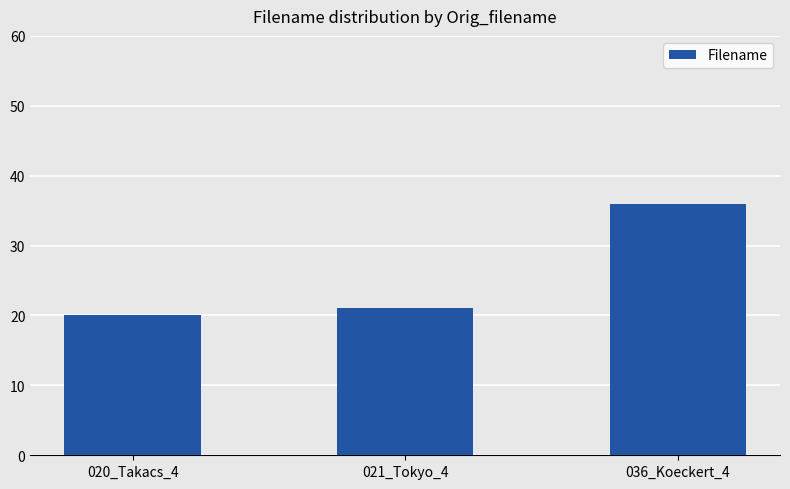

The value at 021_Tokyo_4 is 21. True or false?

True